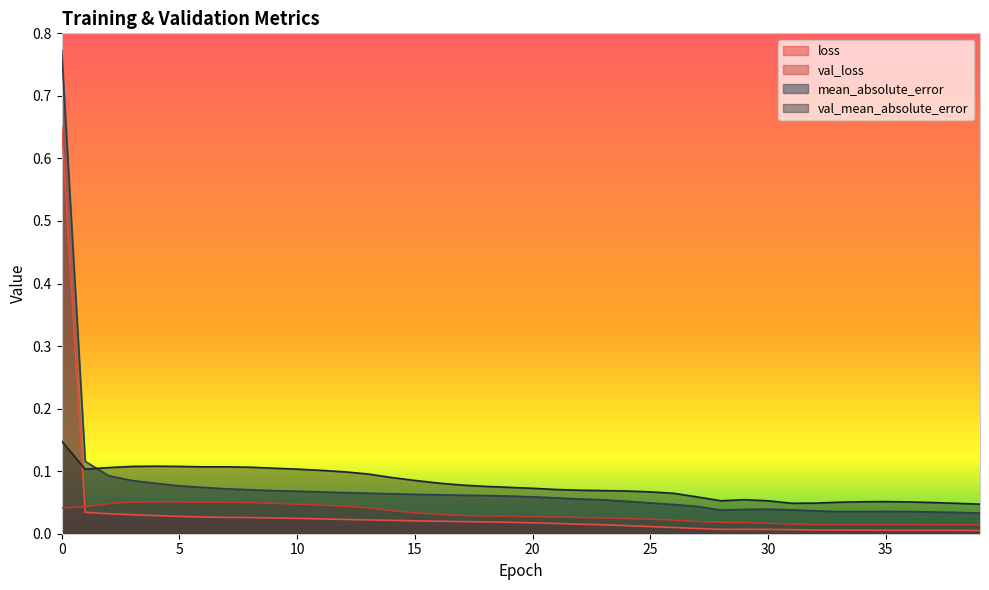

Which series changed the most between 11 and 26?

val_mean_absolute_error